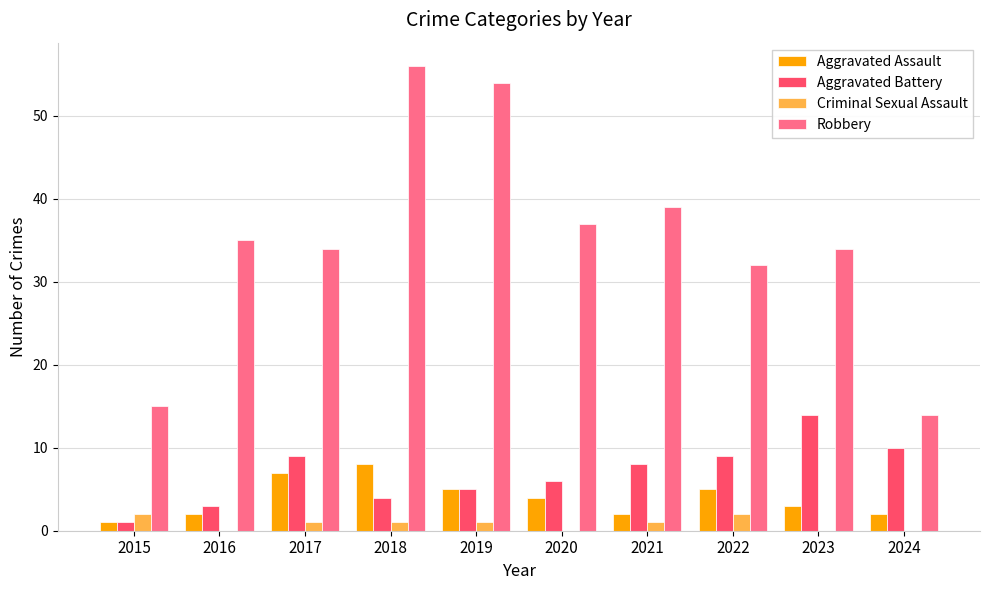

Which series changed the most between 2019 and 2023?

Robbery